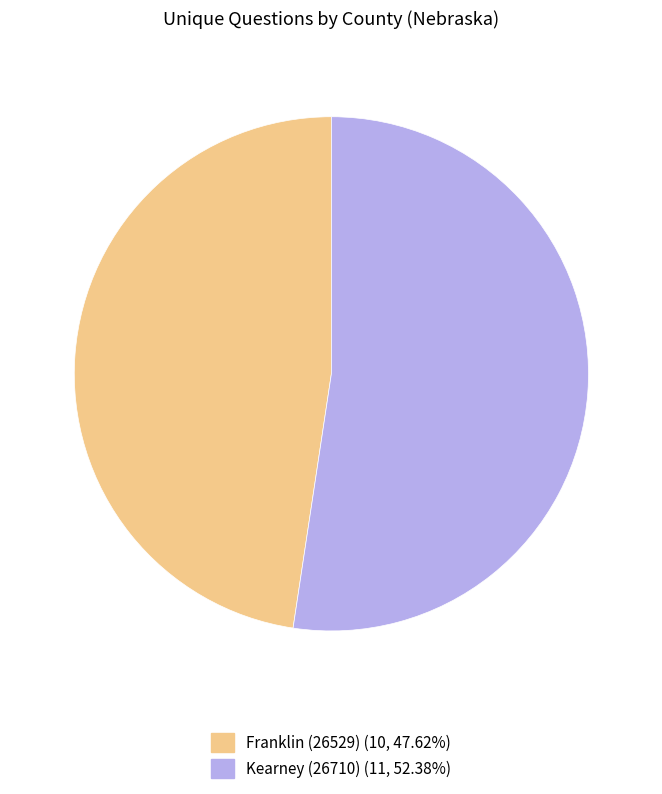

Which category accounts for the majority?

Kearney (26710)